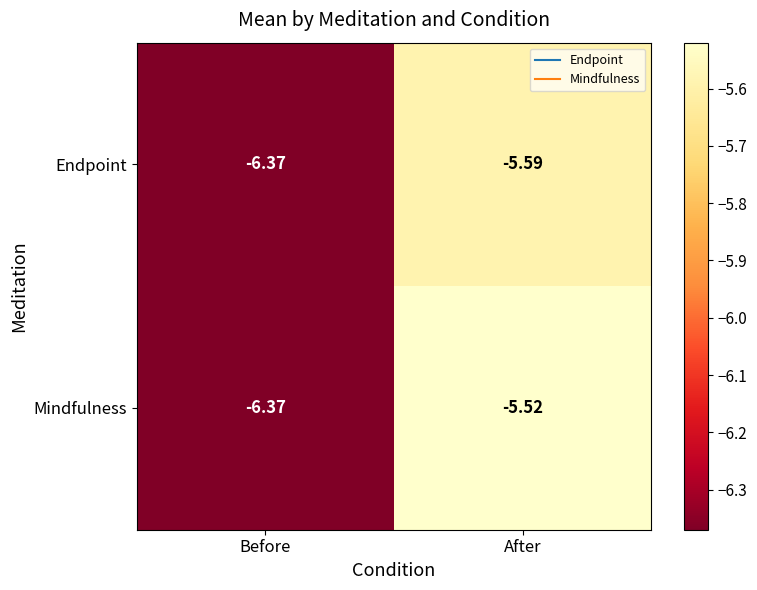

At which label is Mindfulness closest to -5?

After